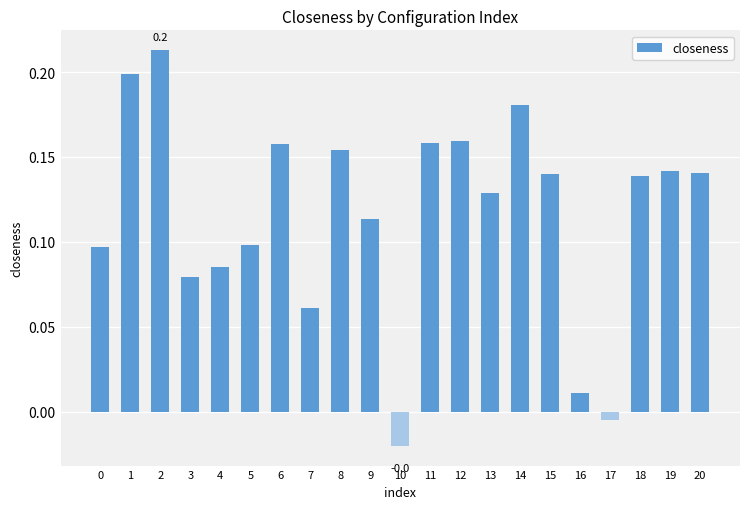

At which label is the value closest to 0?

17